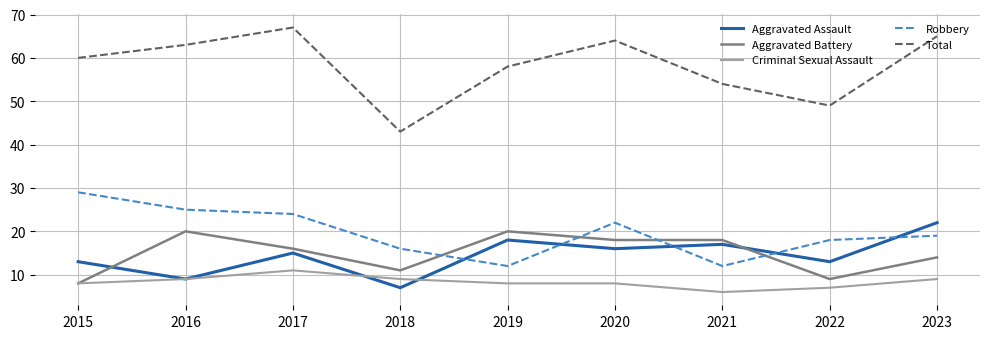

What is the total value across all series at 2018?

86